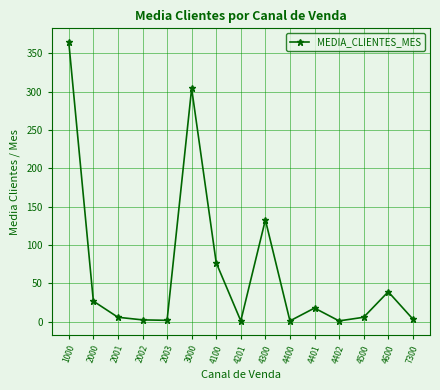

Is it true that the value at 4400 is 1.0?

True